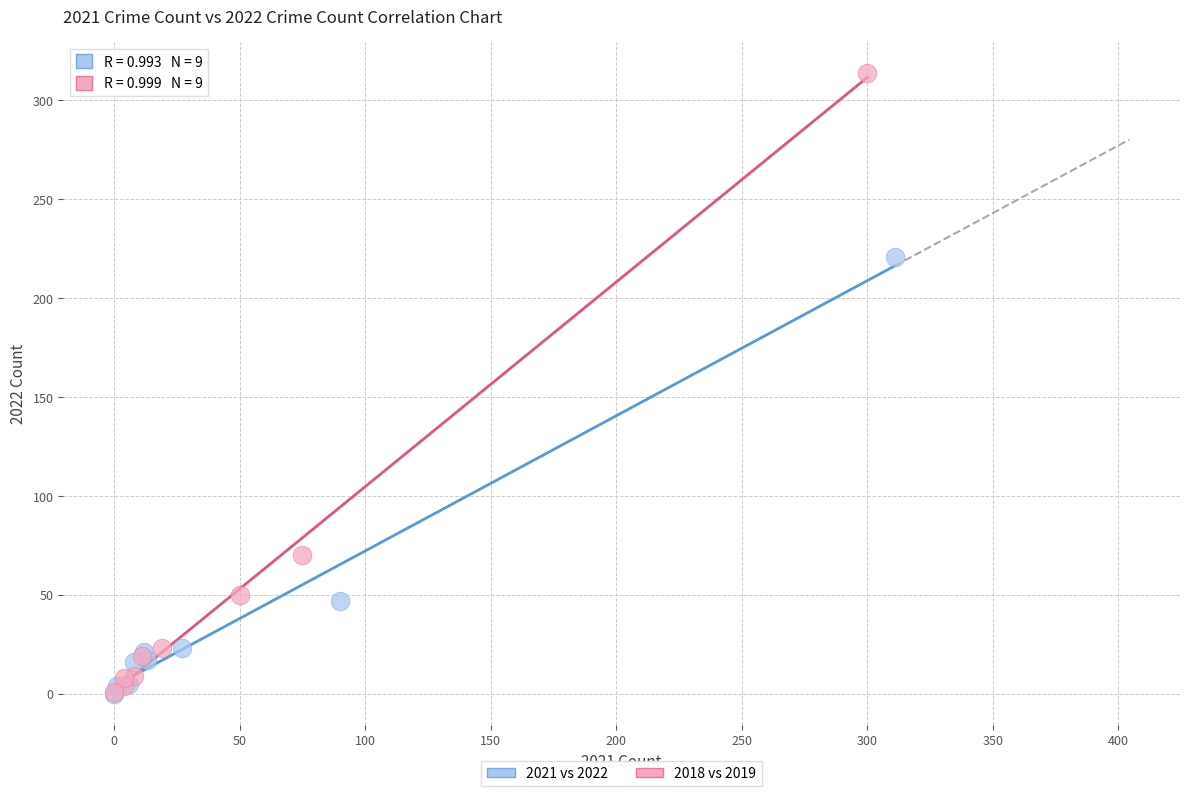

Which series has the largest Y range (max minus min)?

2018 vs 2019